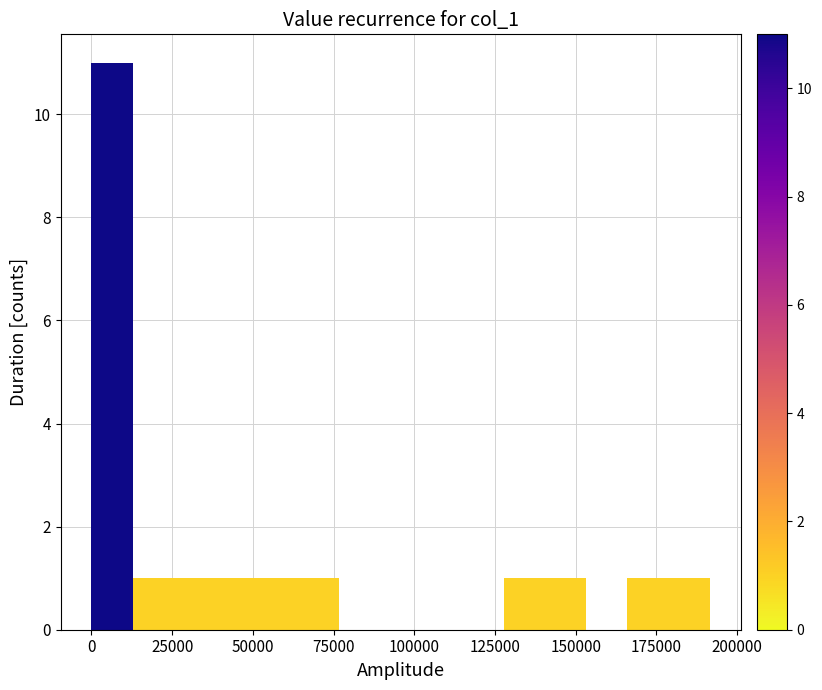

Around what value on the x-axis is the tallest bar? Give the approximate position of its centre, as read against the axis.

5000